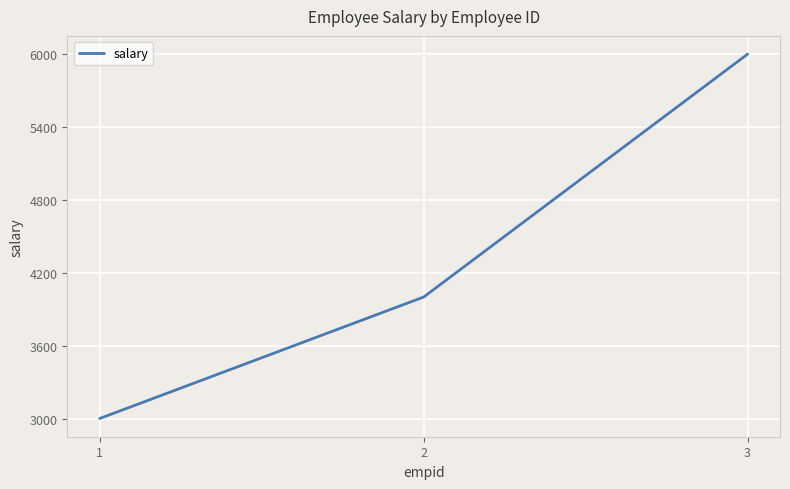

Rank the categories by value from highest to lowest.

3, 2, 1